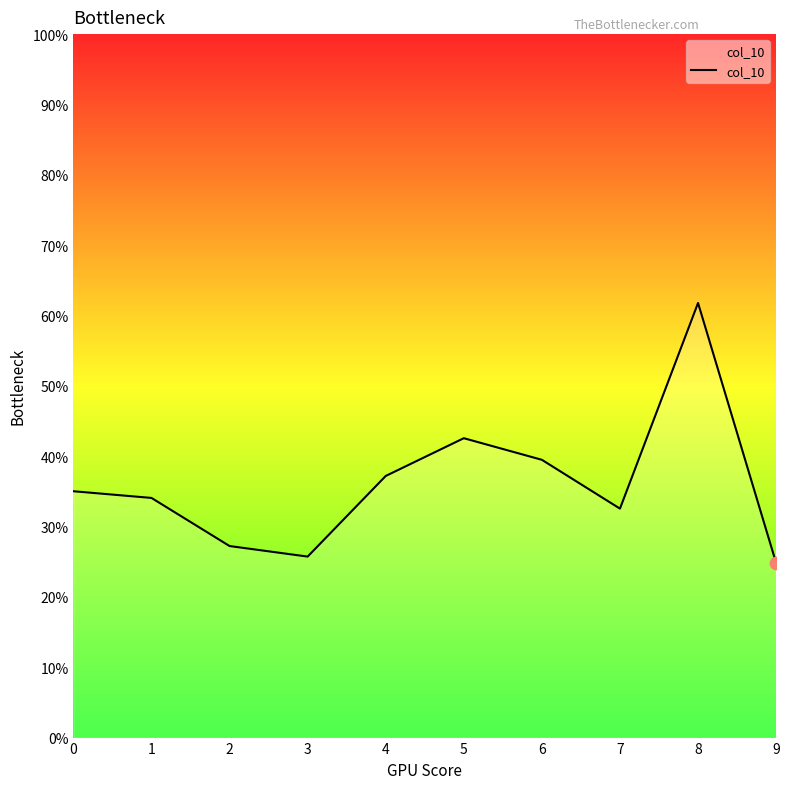

Does the chart have visible grid lines?

No